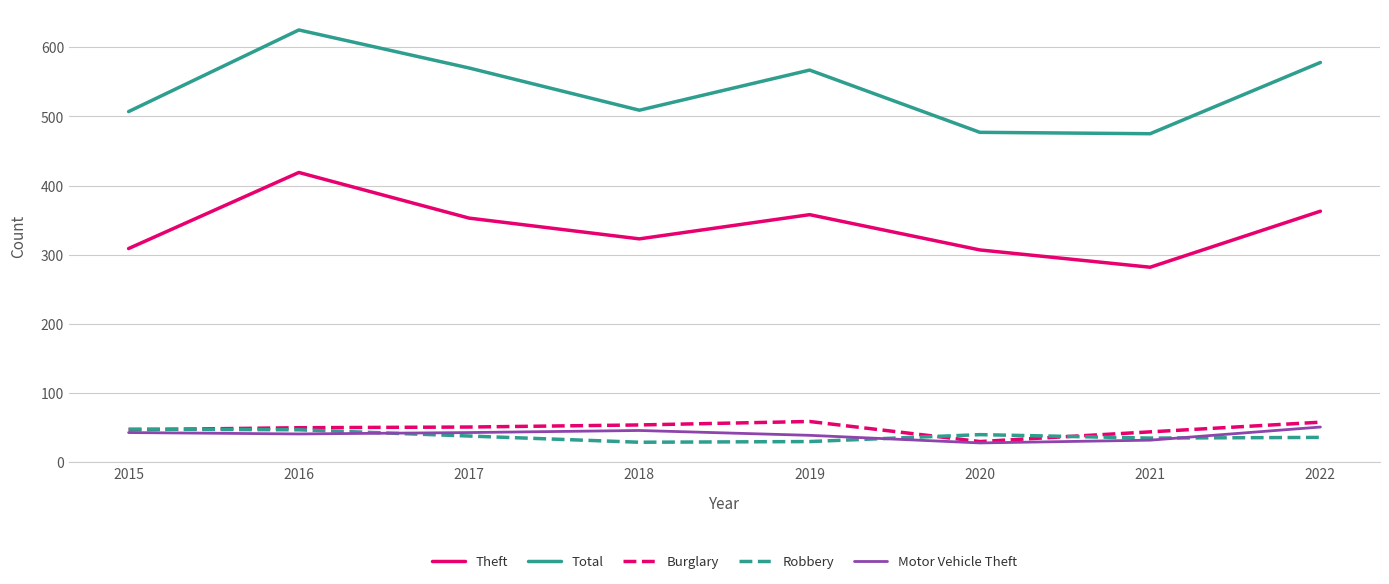

Which series has the widest spread of values?

Total